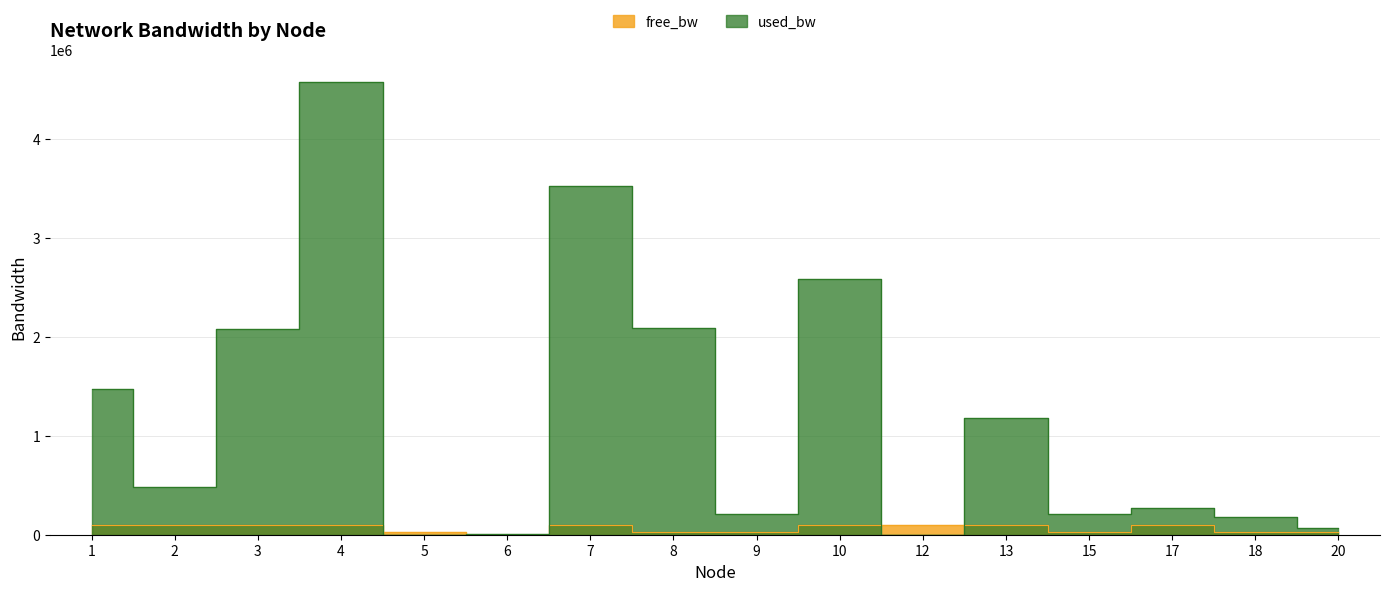

At which label is free_bw closest to 50773?

5